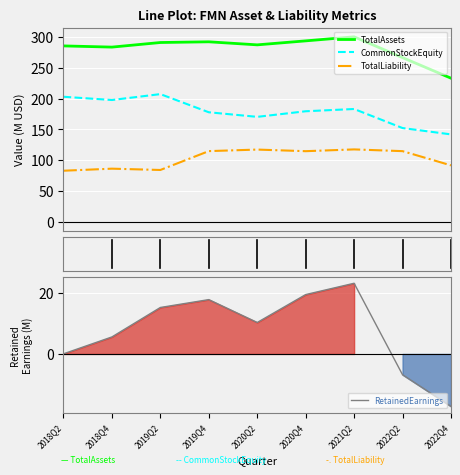

The TotalAssets series shows 285.5 at 2018Q2. True or false?

True